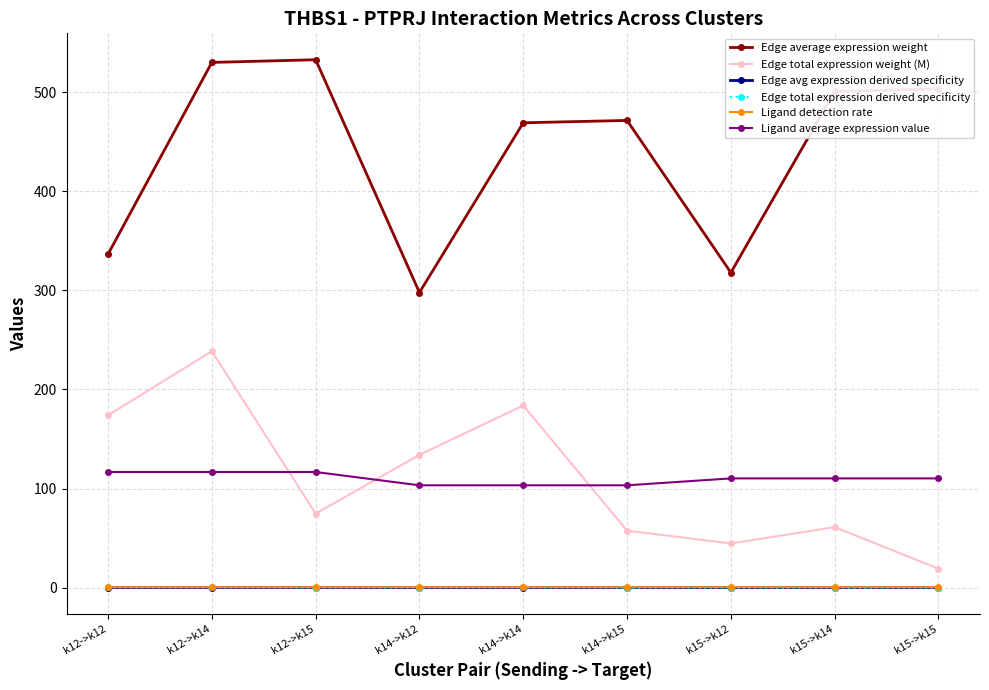

True or false: Edge avg expression derived specificity and Ligand average expression value intersect in this chart.

False